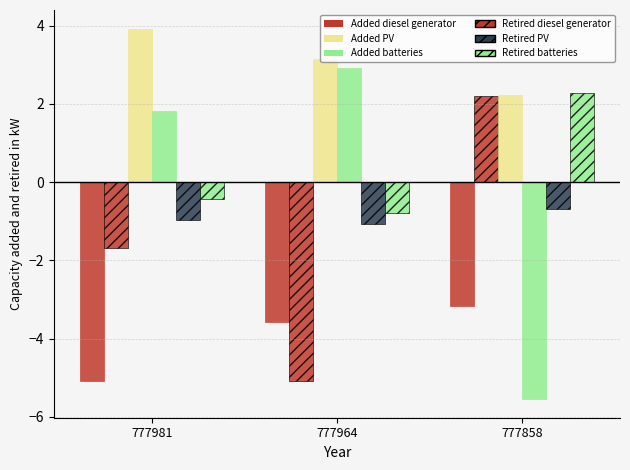

Count the number of categories in the chart.

3